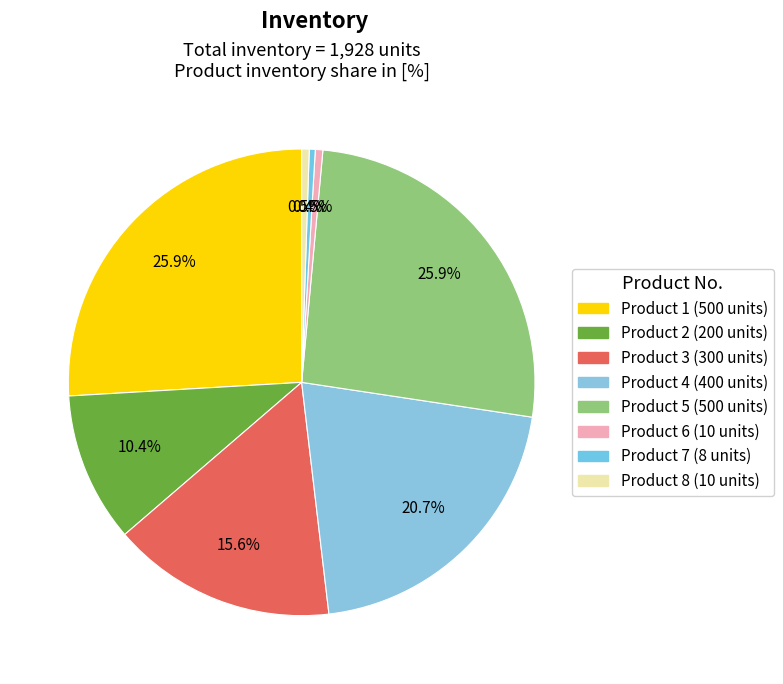

Is it true that Product 5 is 26% of the pie?

True